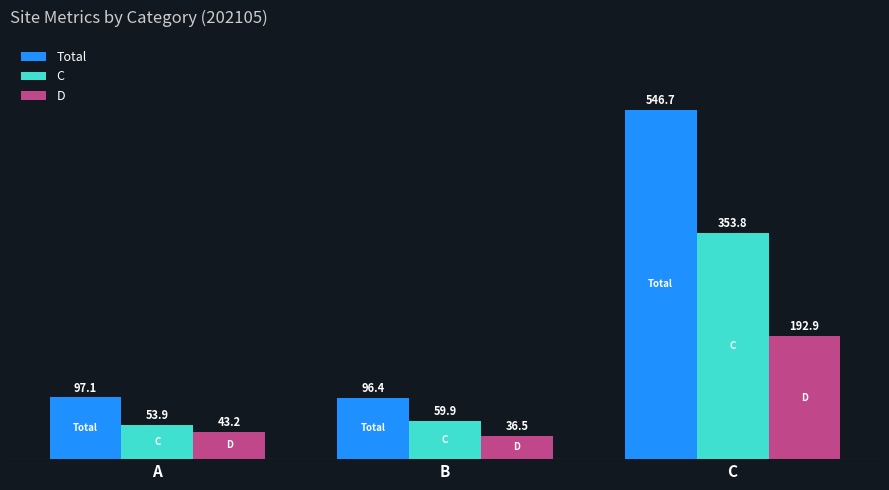

List the labels in order of D value, largest first.

C, A, B